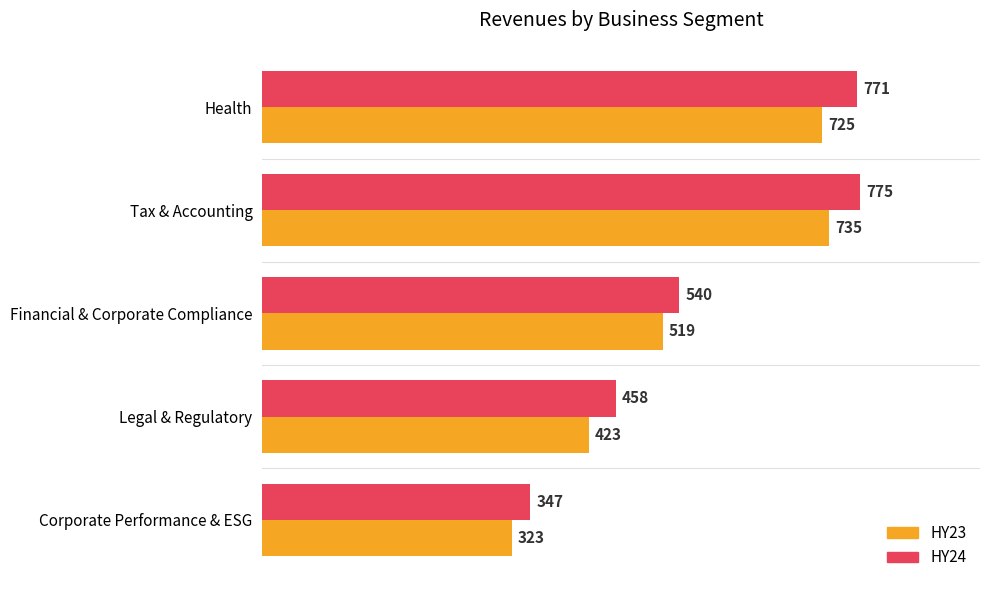

List the series in order of their overall mean, highest first.

HY24, HY23